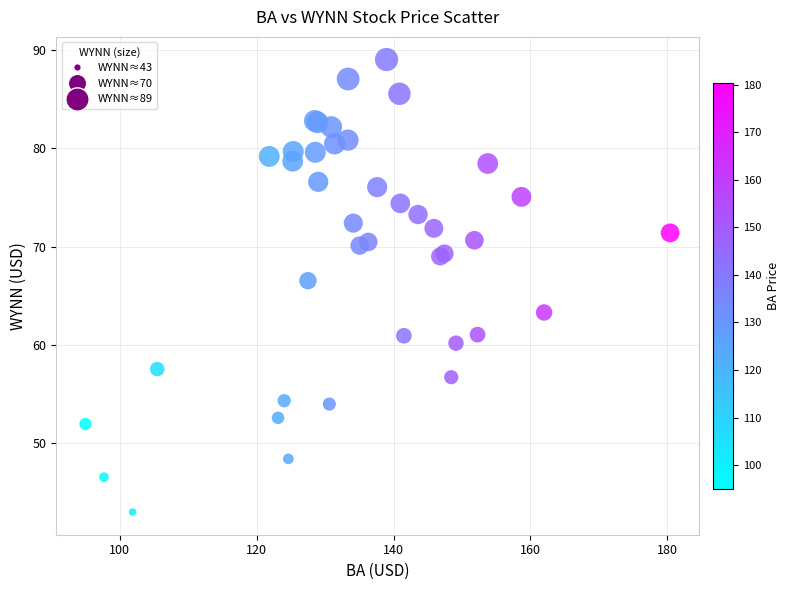

What Y value in the scatter plot is closest to 66?

66.5